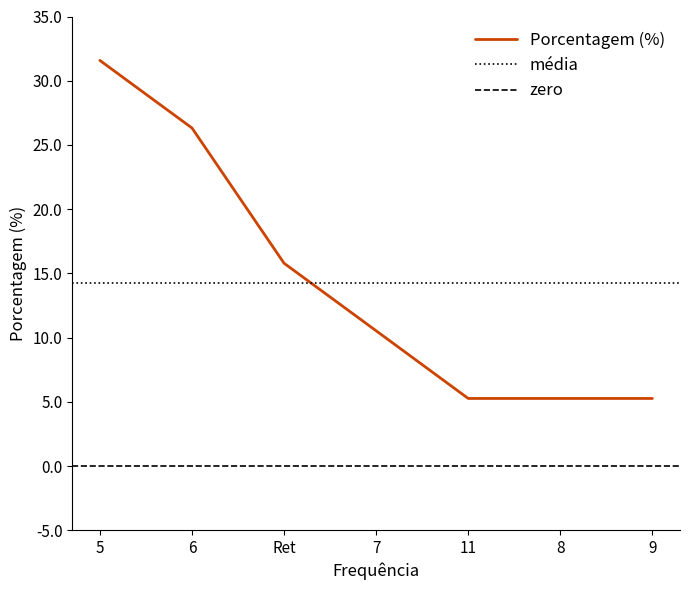

Where does the data first go above 10?

5